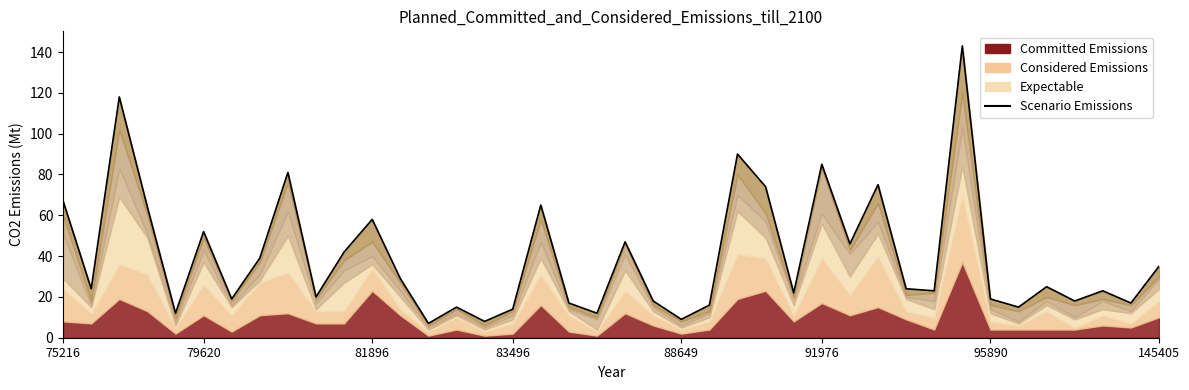

True or false: the data shows 11 at 18.

False